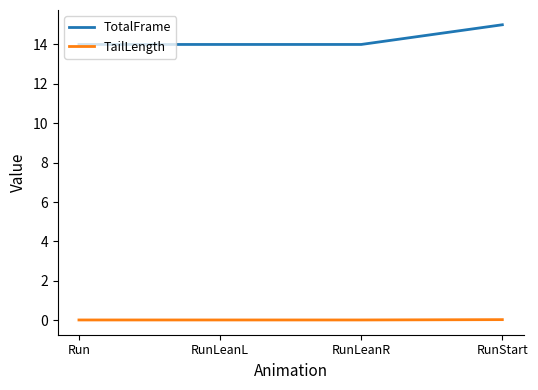

Rank the series at RunLeanR from highest to lowest value.

TotalFrame, TailLength